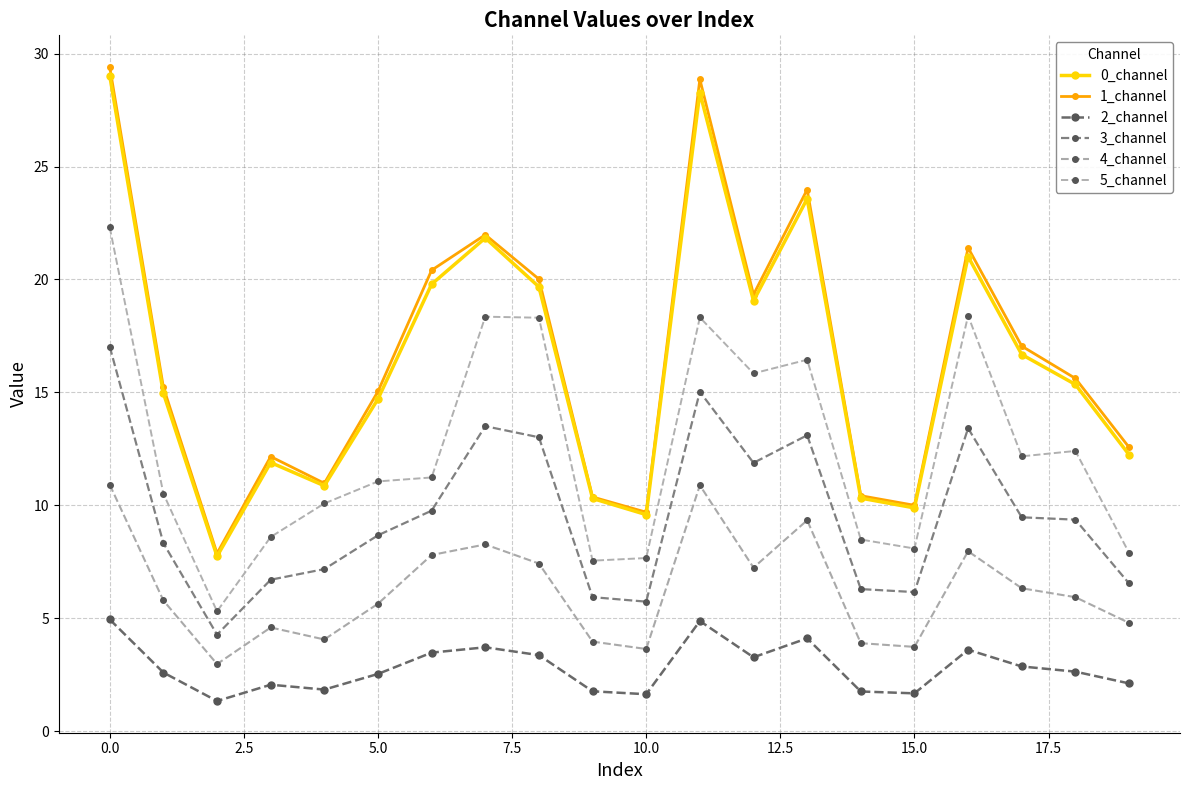

In 3_channel, how many points are lower than both neighbors (excluding endpoints)?

4